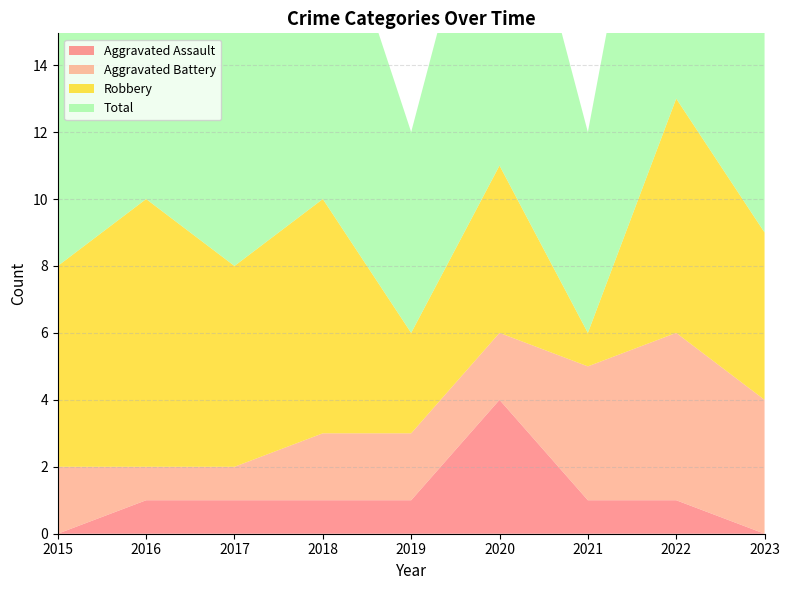

Reading left to right, transcribe all the data shown in this chart.

Aggravated Assault: 2015=0	2016=1	2017=1	2018=1	2019=1	2020=4	2021=1	2022=1	2023=0
Aggravated Battery: 2015=2	2016=1	2017=1	2018=2	2019=2	2020=2	2021=4	2022=5	2023=4
Robbery: 2015=6	2016=8	2017=6	2018=7	2019=3	2020=5	2021=1	2022=7	2023=5
Total: 2015=8	2016=10	2017=8	2018=10	2019=6	2020=11	2021=6	2022=13	2023=9